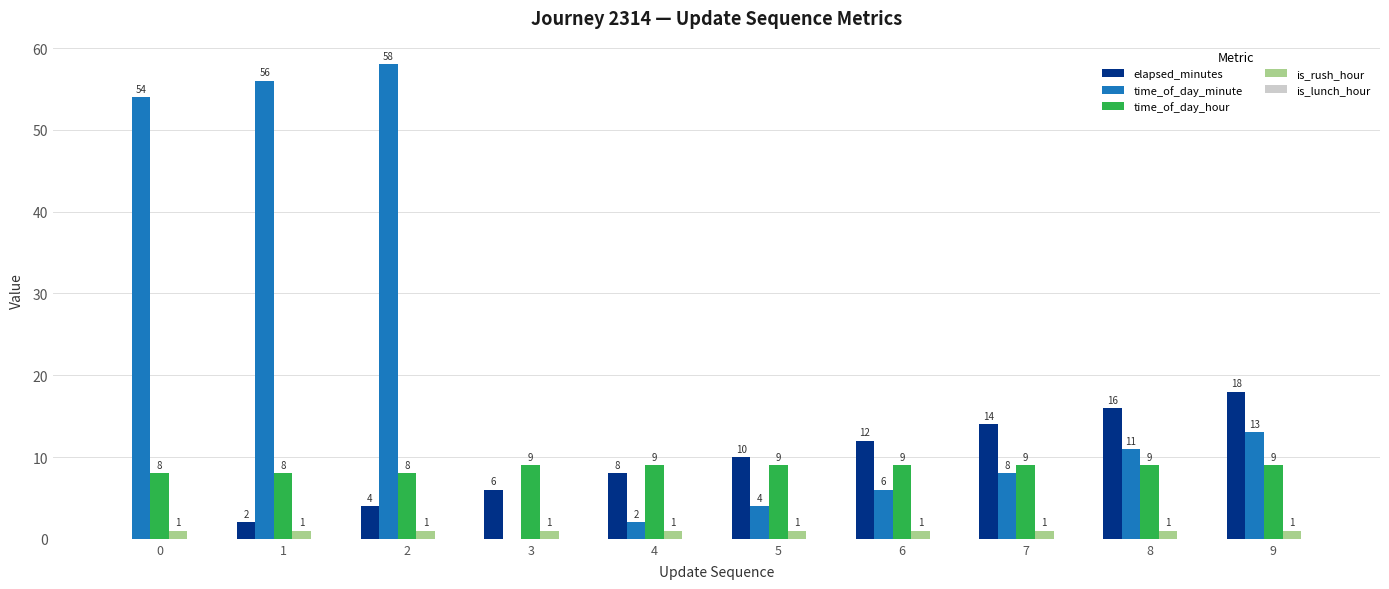

What is the sum of the time_of_day_minute values at 8 and 6?

17